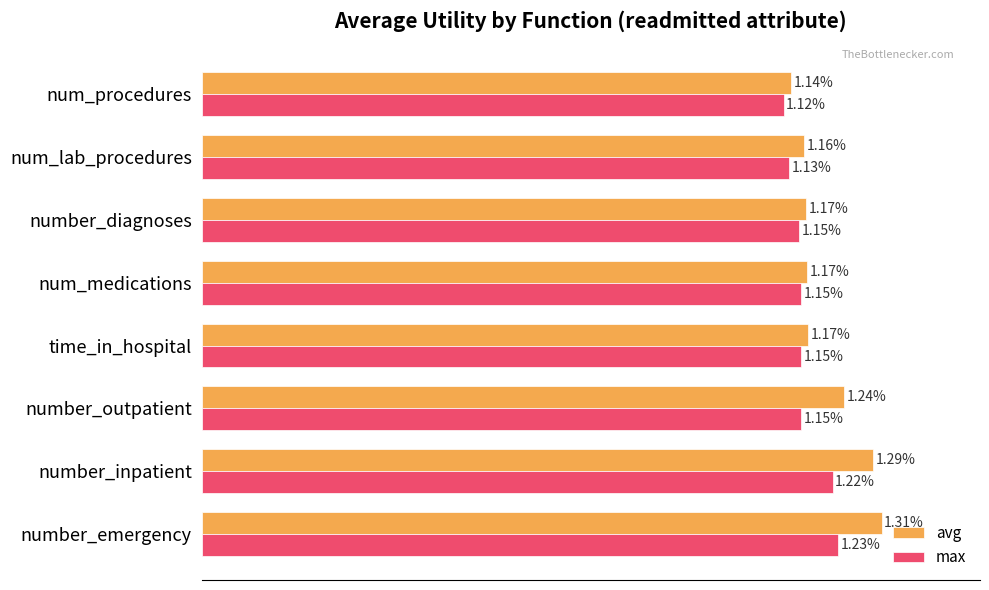

Which series has the largest total across all categories?

avg